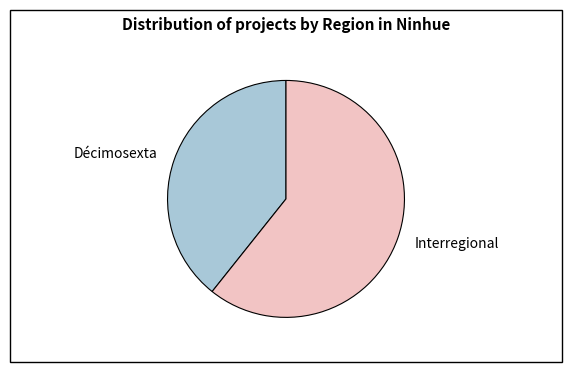

Count the number of slices in the pie.

2